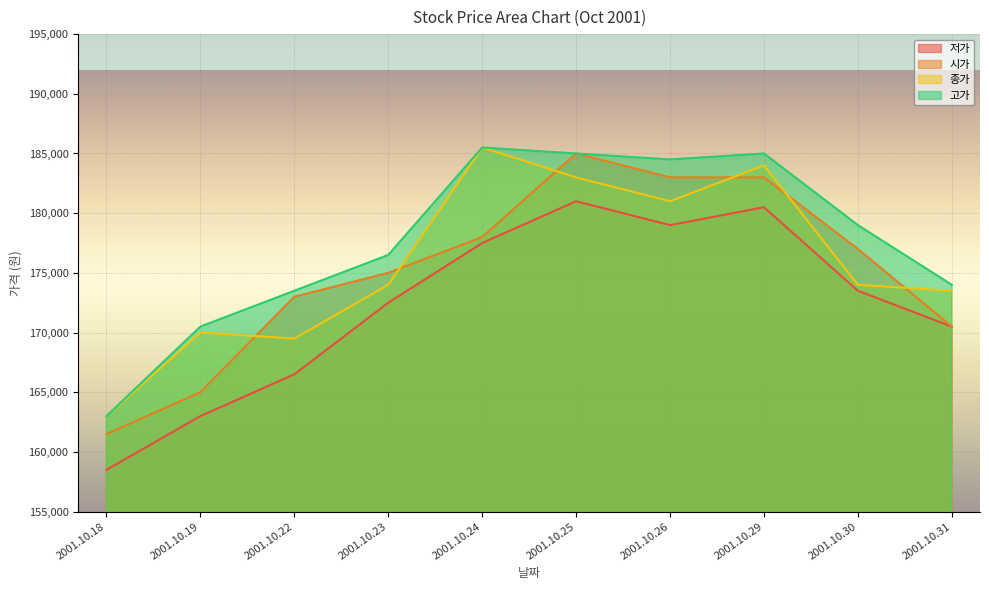

At how many categories does at least one series exceed 176522?

5